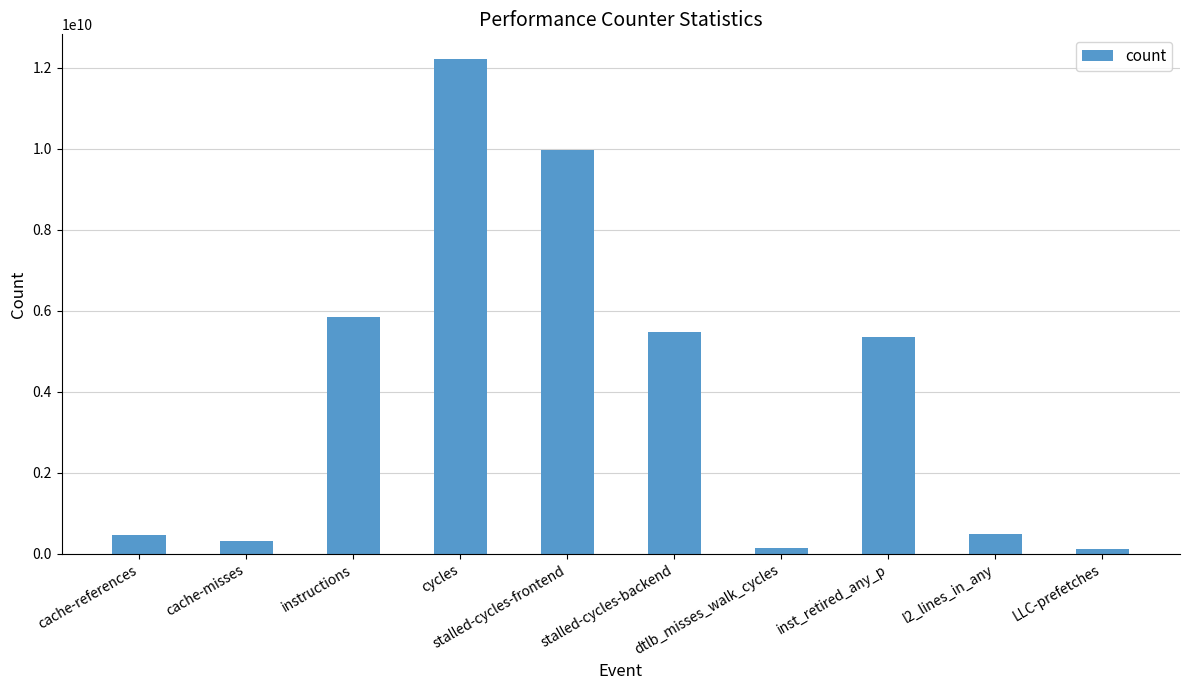

Are the bars grouped side by side (vs. stacked)?

No